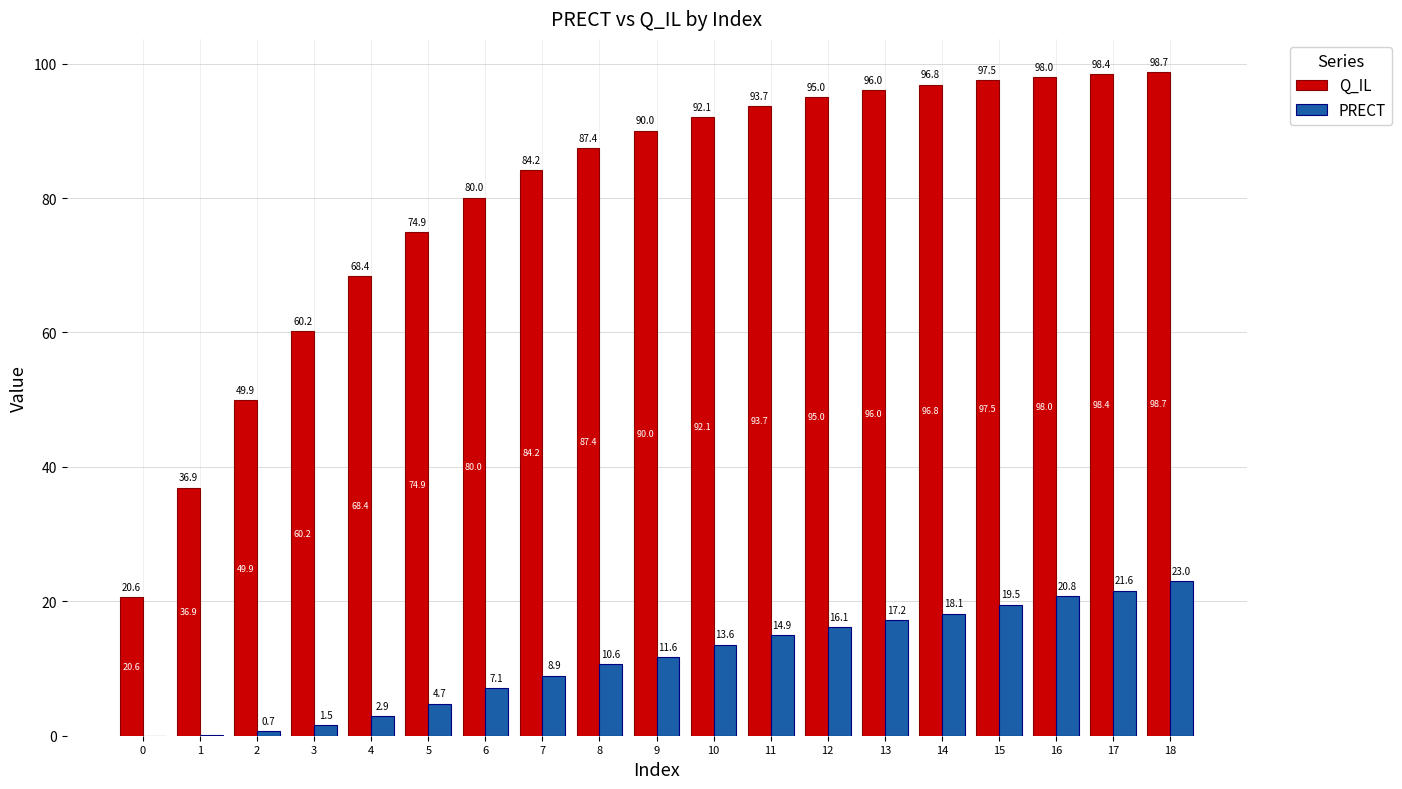

Which category has the highest value in the PRECT series?

18